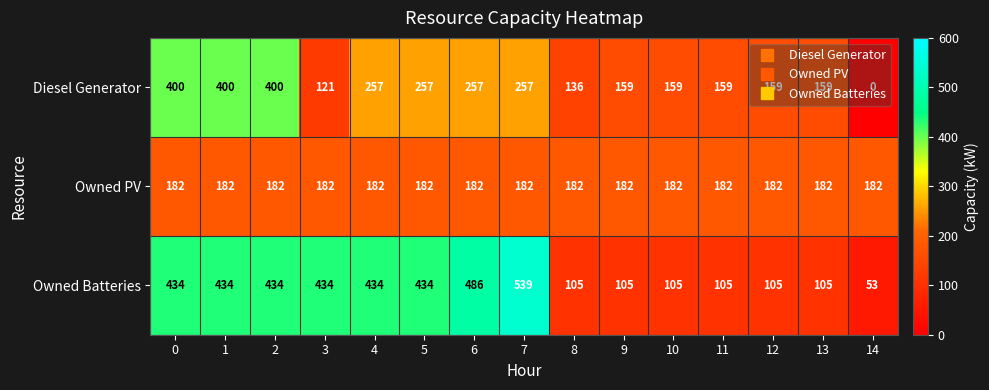

List the series in order of their peak value, highest first.

Owned Batteries, Diesel Generator, Owned PV